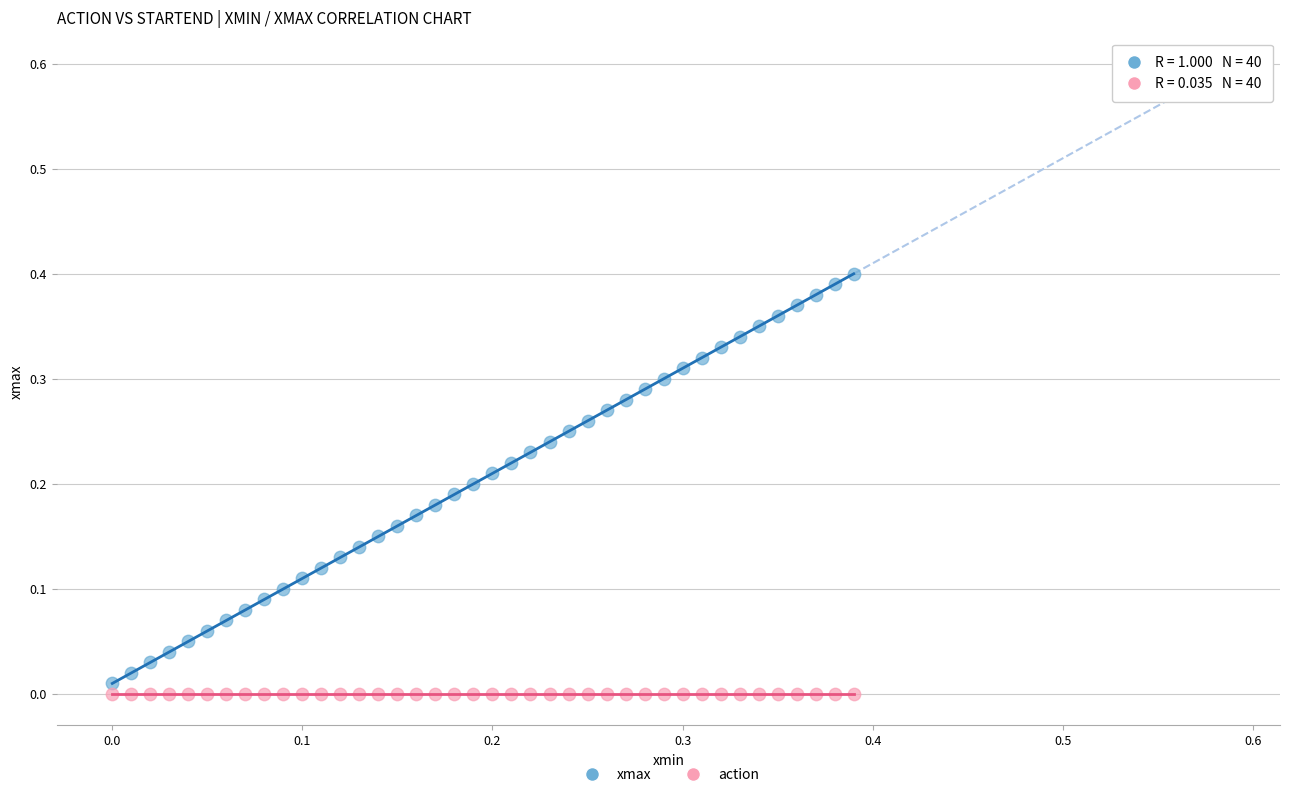

Which series has the largest Y range (max minus min)?

xmax